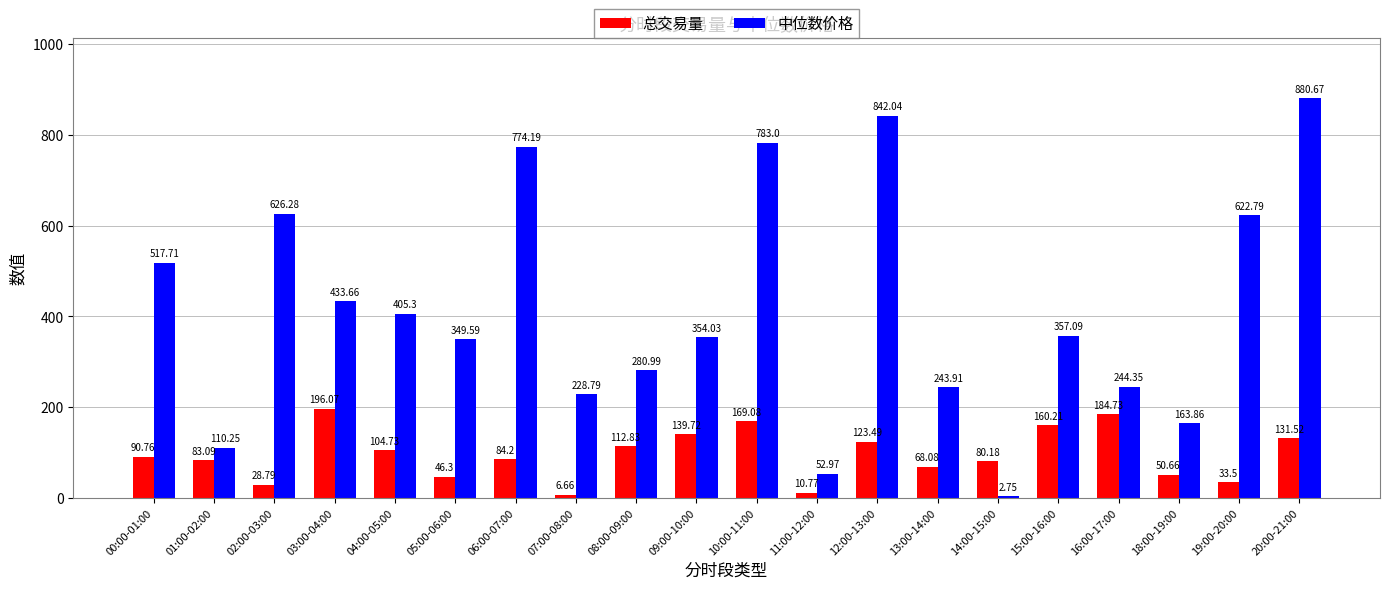

What is the average value of the 中位数价格 series?

413.7